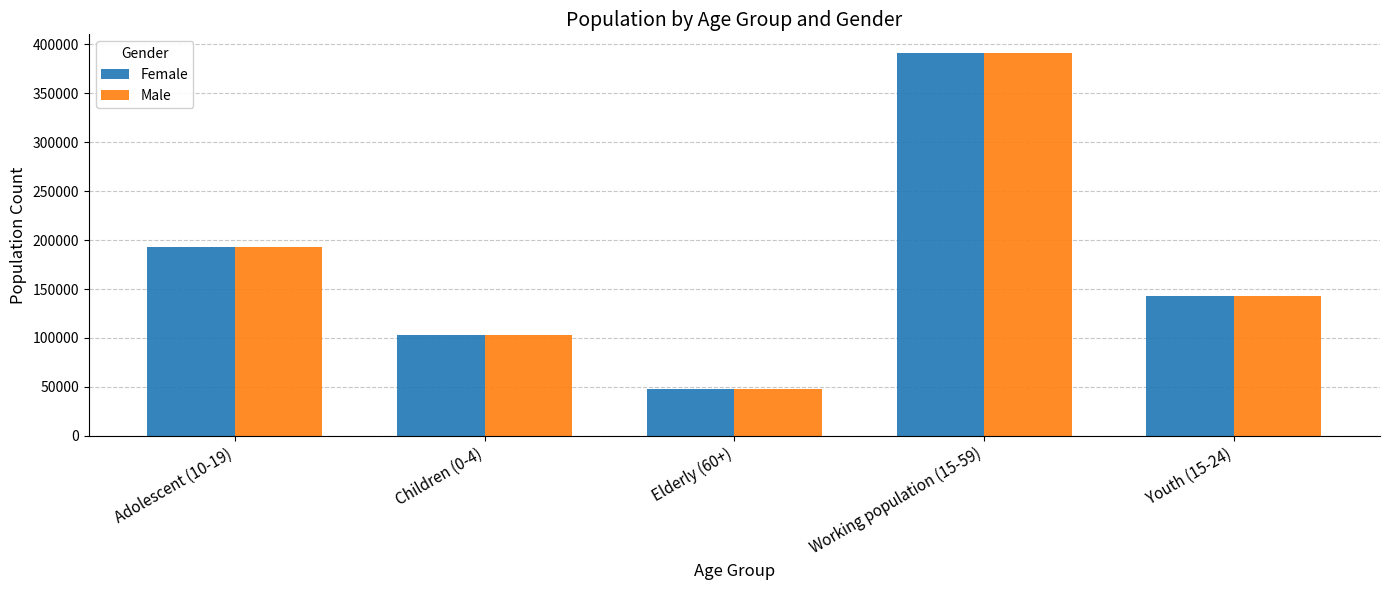

How many data points does each series have?

5